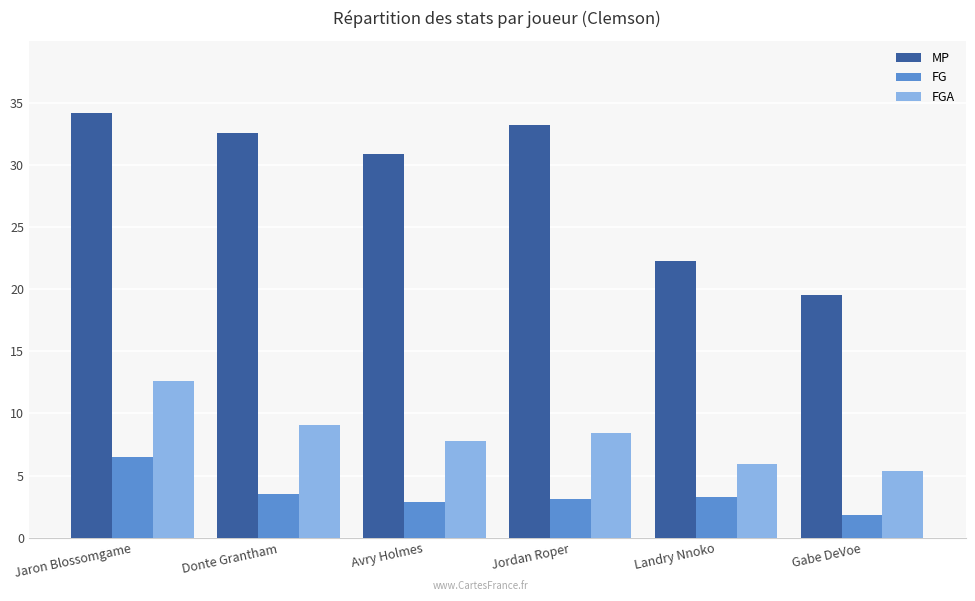

How many distinct data groups are displayed?

3